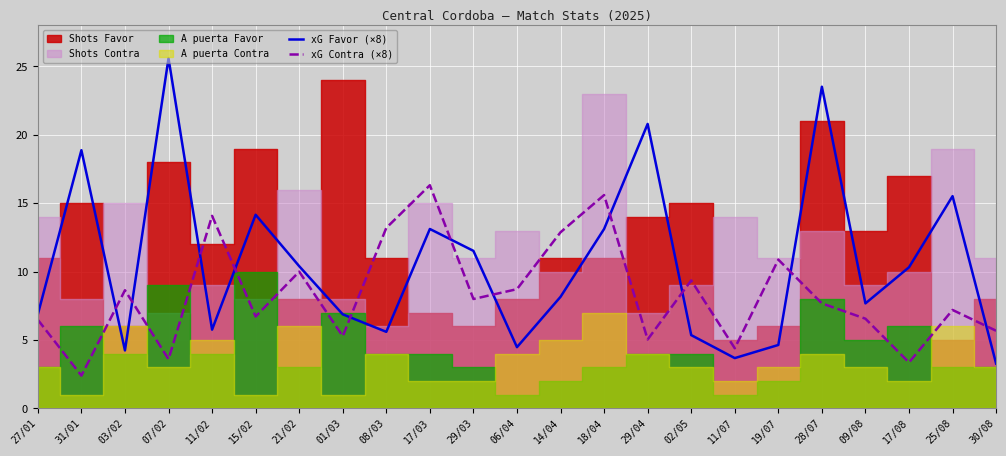

Is it true that xG Favor (×8) equals 23.5 at 28/07?

True